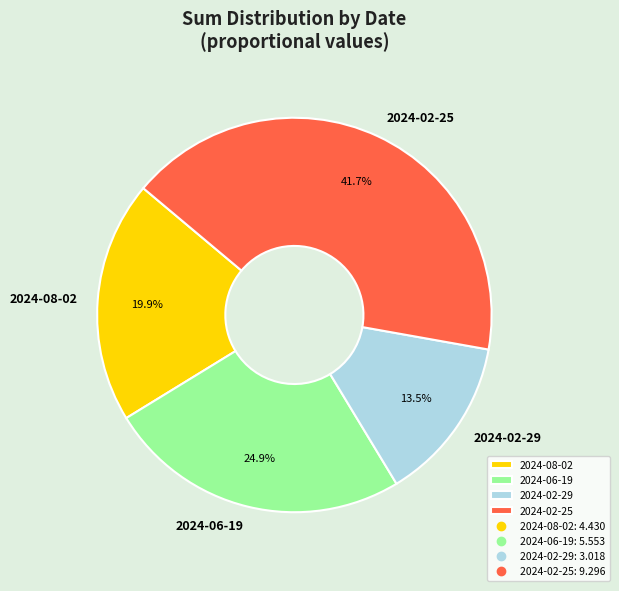

Rank the categories by value from highest to lowest.

2024-02-25, 2024-06-19, 2024-08-02, 2024-02-29